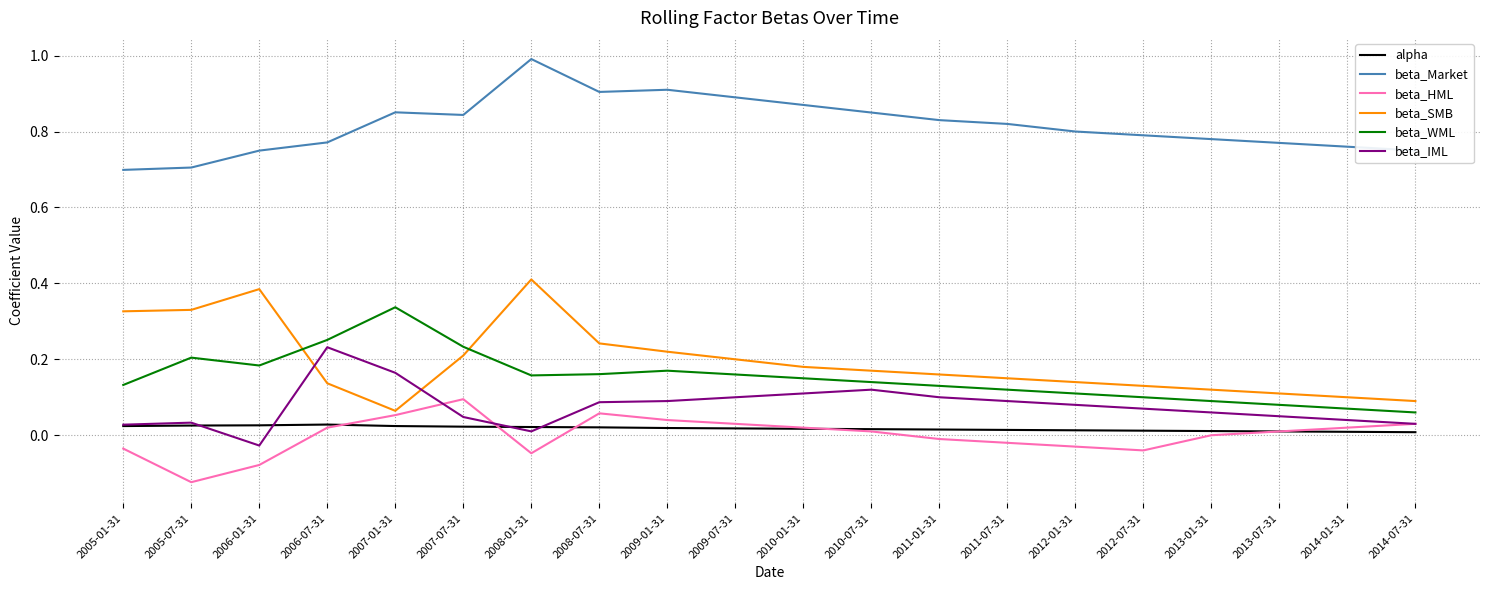

The value of beta_HML at 2005-01-31 is -0.0. True or false?

True